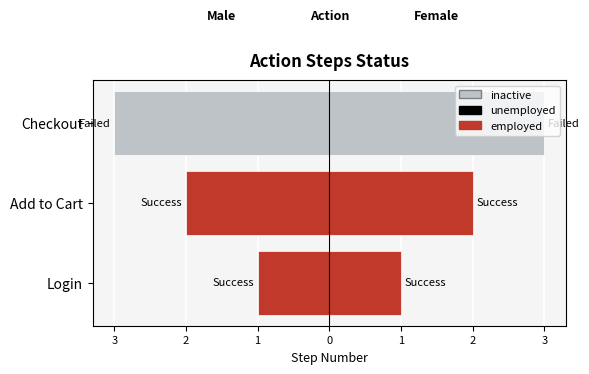

The Female (Step) series shows 1 at Login. True or false?

True